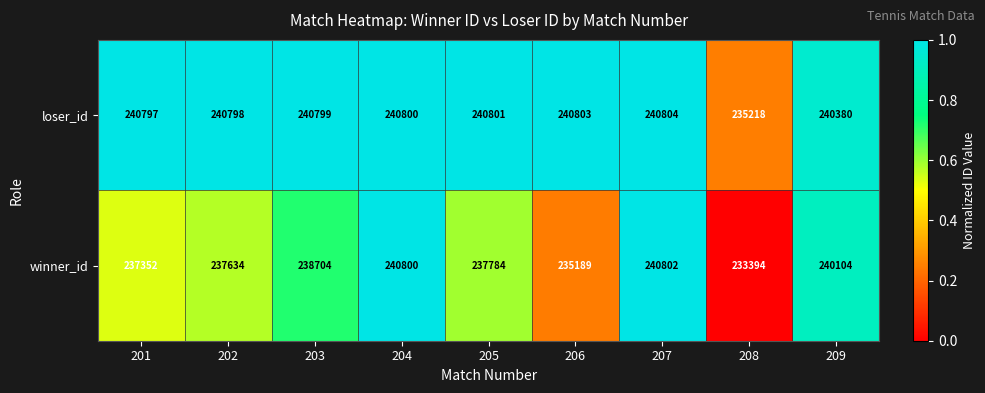

Which category has the lowest value across all series?

208